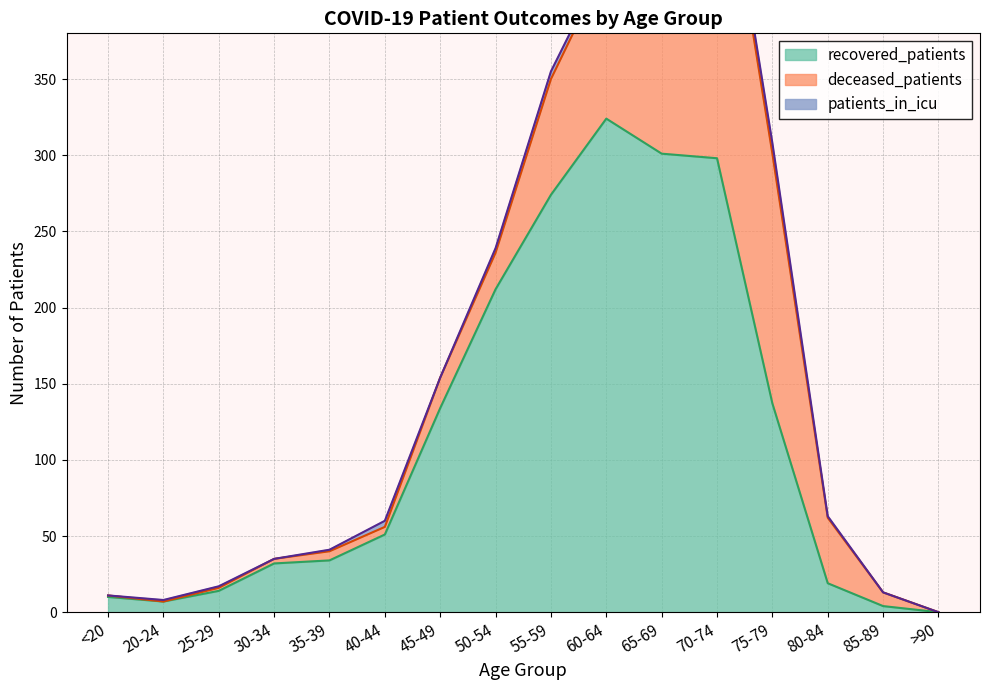

How many interior local peaks does the deceased_patients series have?

2